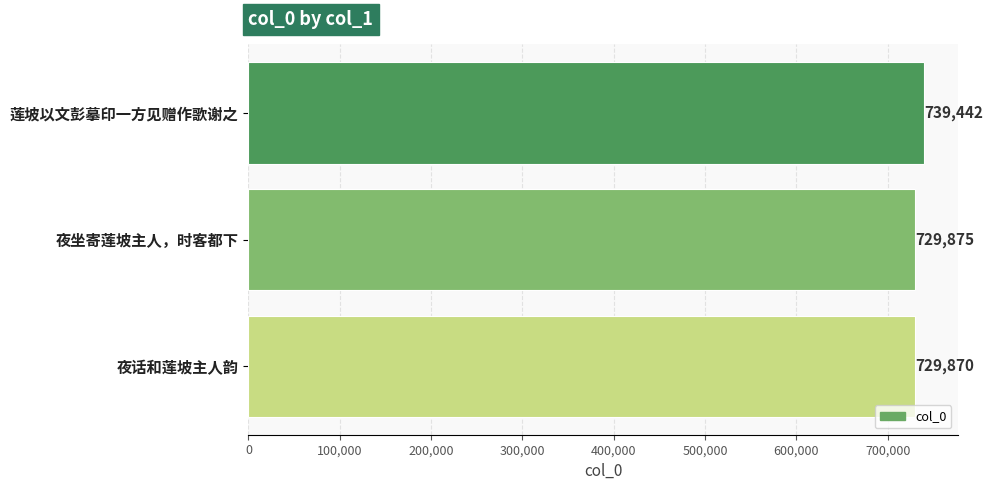

True or false: the data shows 729870 at 夜话和莲坡主人韵.

True